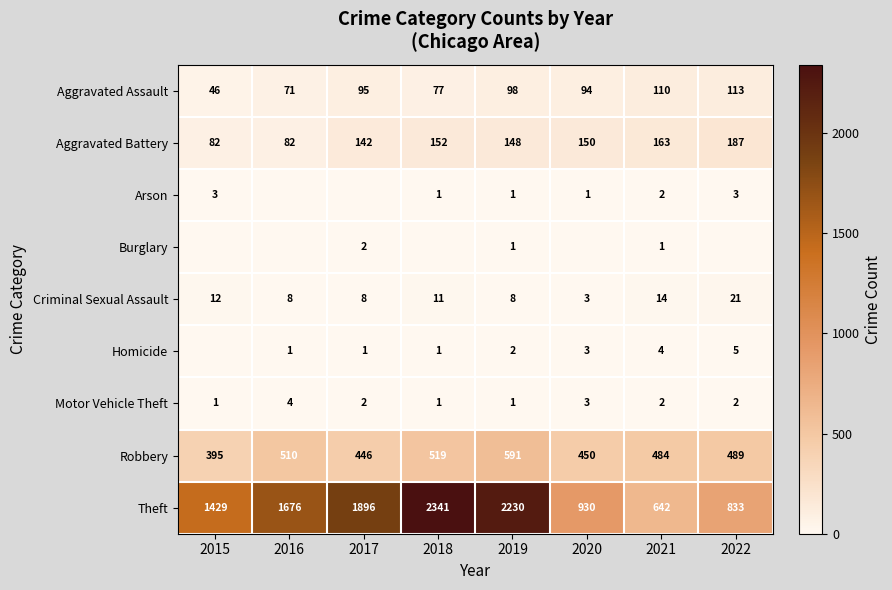

The value of Burglary at 2017 is 3. True or false?

False